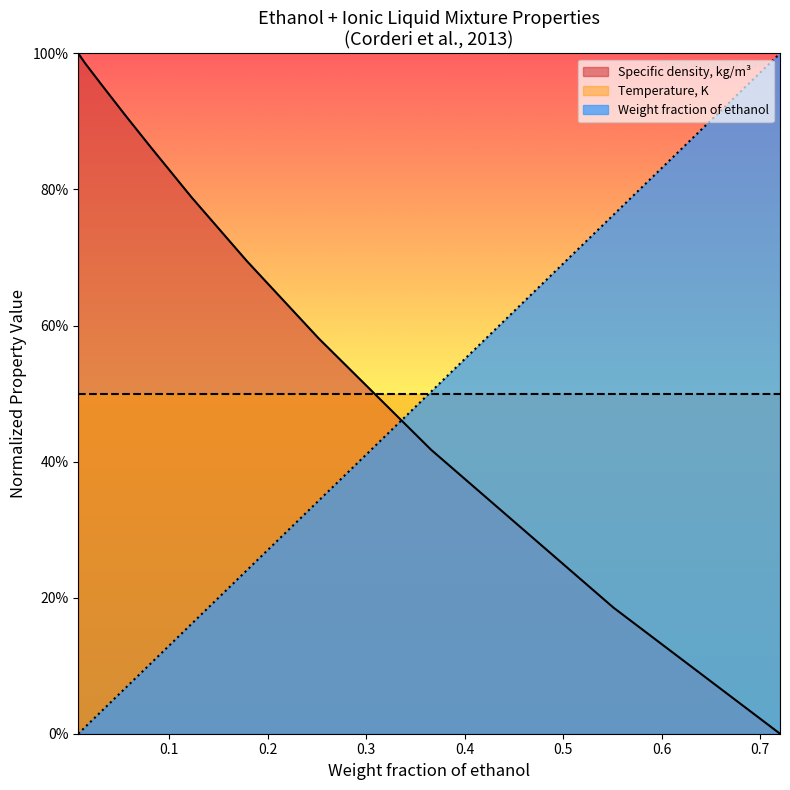

True or false: Weight fraction of ethanol and Specific density, kg/m3 (normalized) intersect in this chart.

True